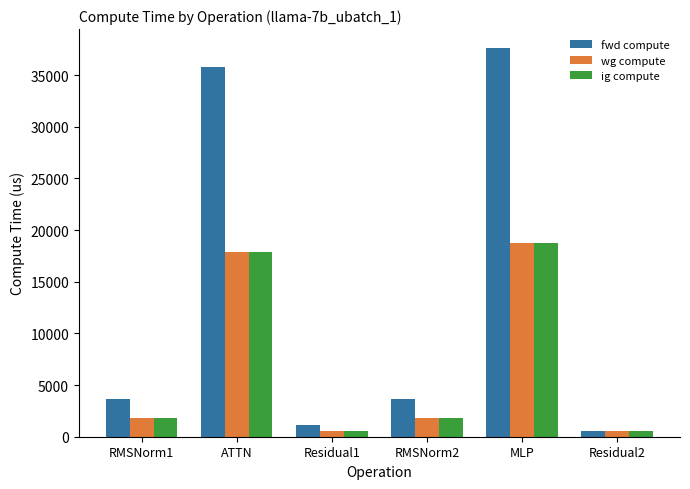

What is the value of the fwd compute bar at the 1st from the left?

3695.0